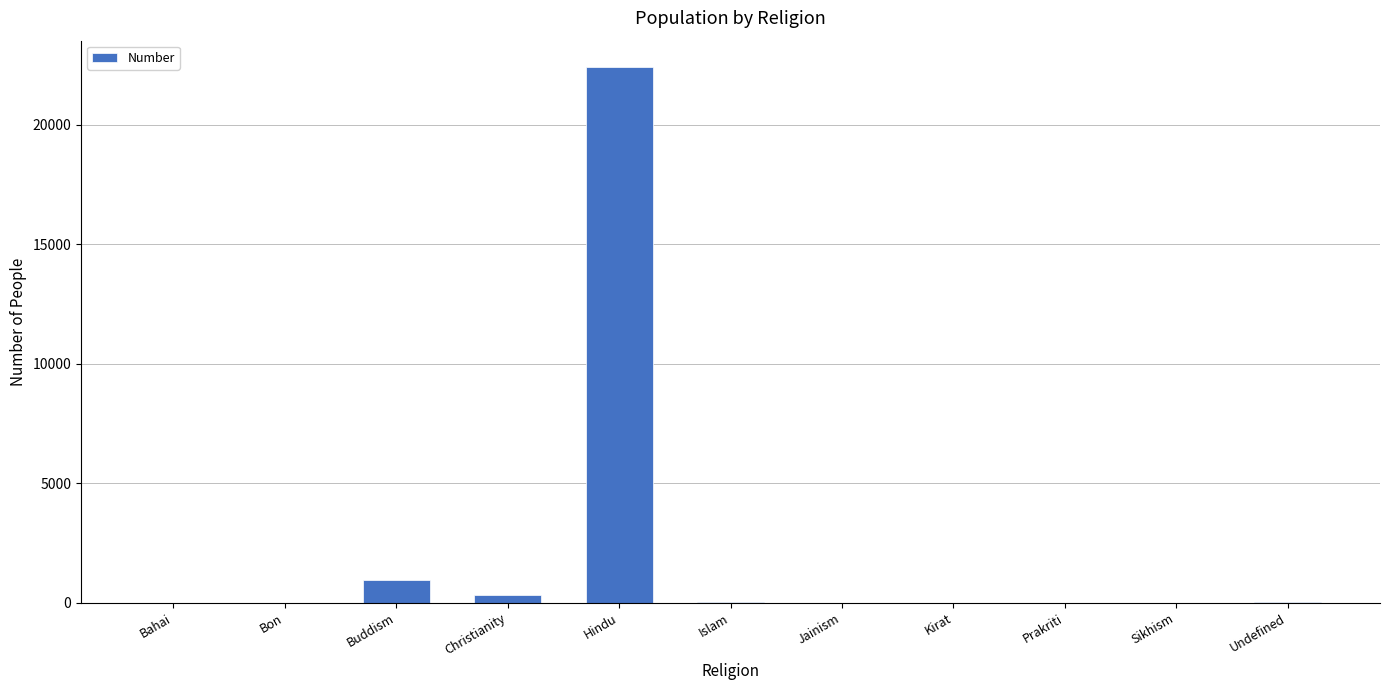

Is it true that the value at Hindu is 5503?

False